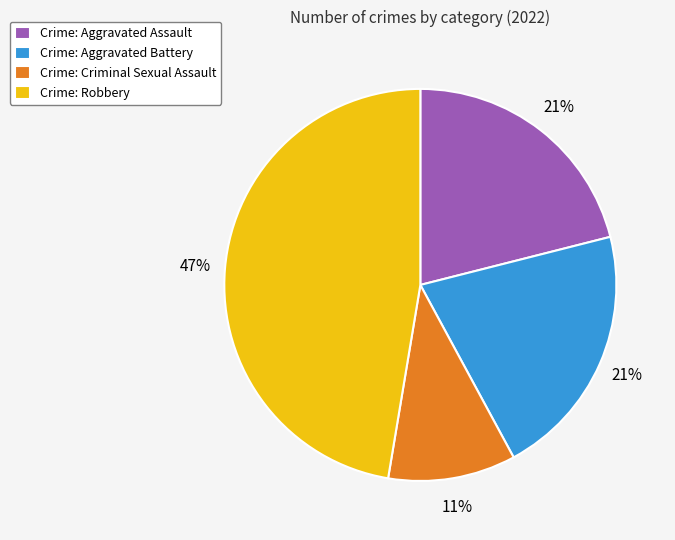

To the nearest percent, what is the average slice percentage?

25%